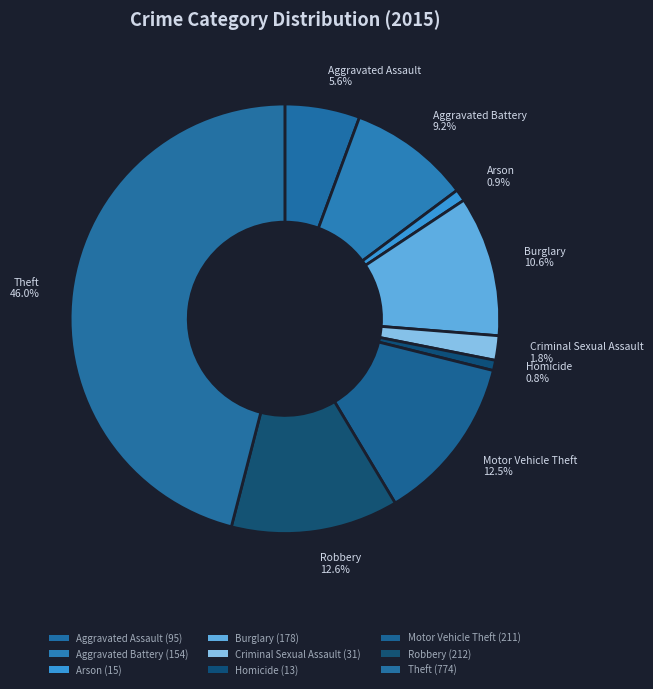

Does Robbery account for over 50% of the chart?

No